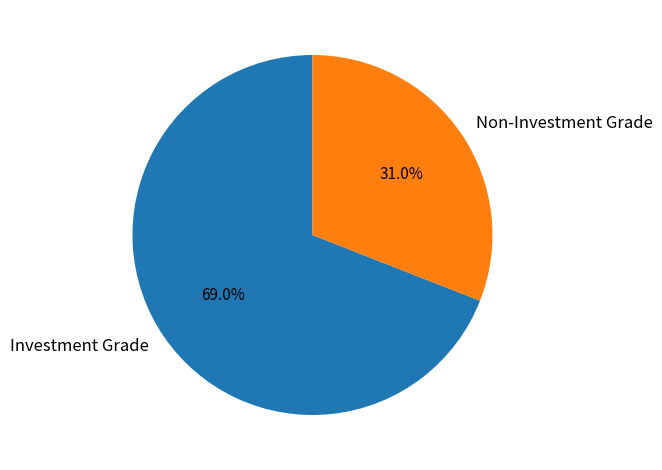

Combined, what portion of the pie is Investment Grade and Non-Investment Grade?

100.0%